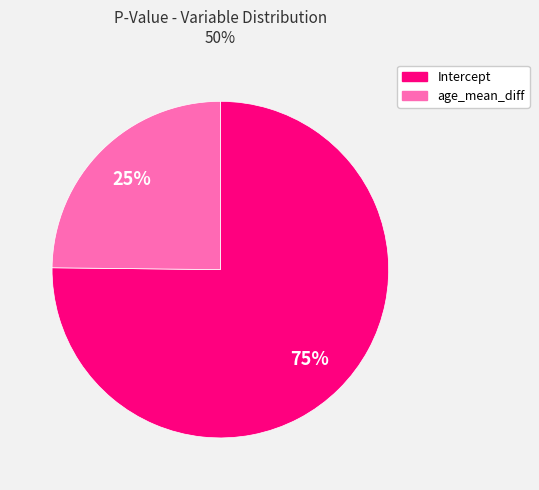

To the nearest percent, what percentage of the pie is age_mean_diff?

25%